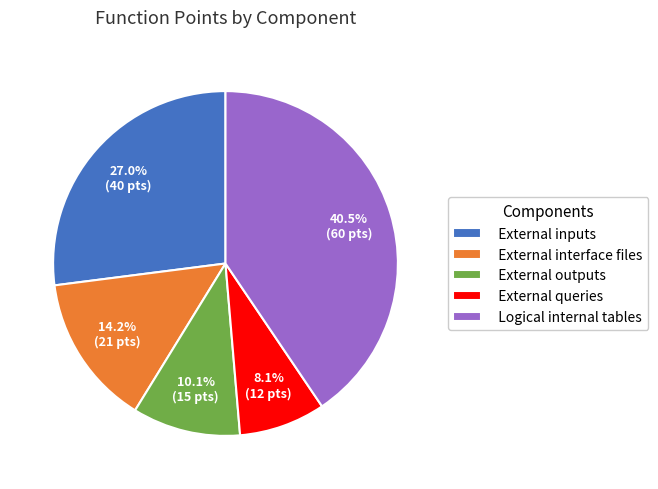

To the nearest percent, what is the combined percentage of Logical internal tables and External inputs?

68%